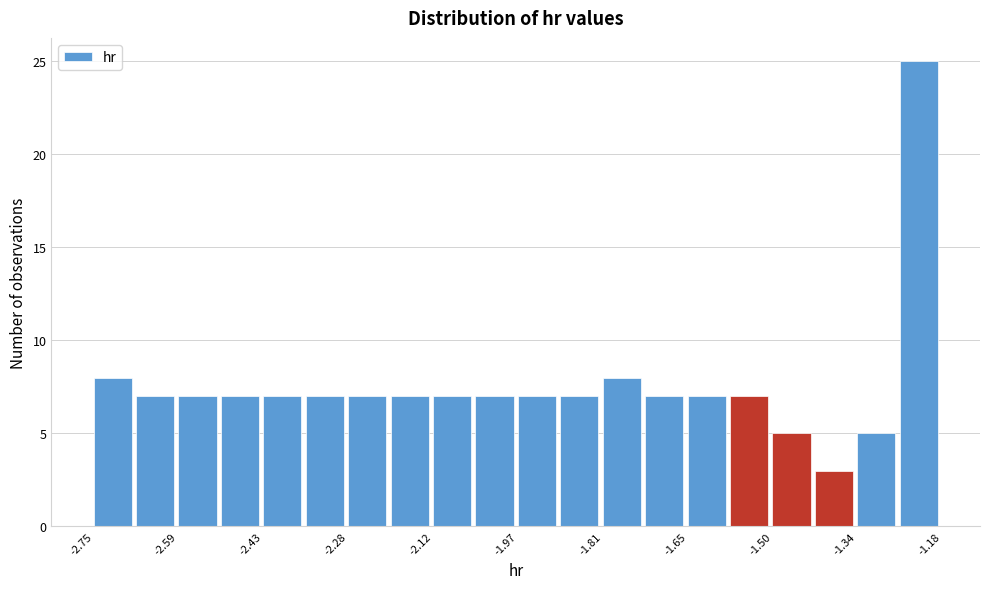

Read against the x-axis, roughly where is the centre of the tallest bar?

-1.22